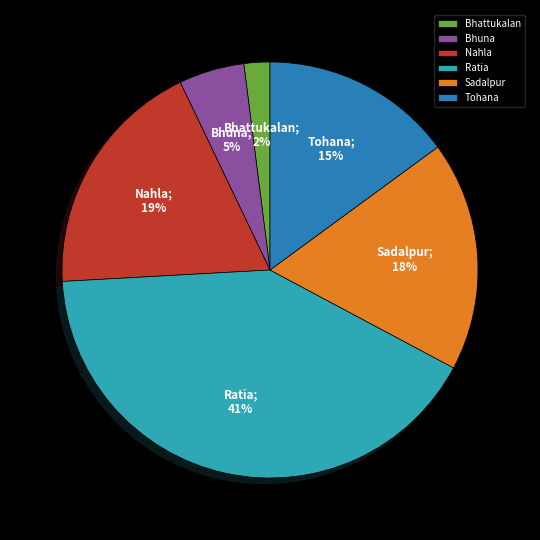

Which slice is the largest?

Ratia